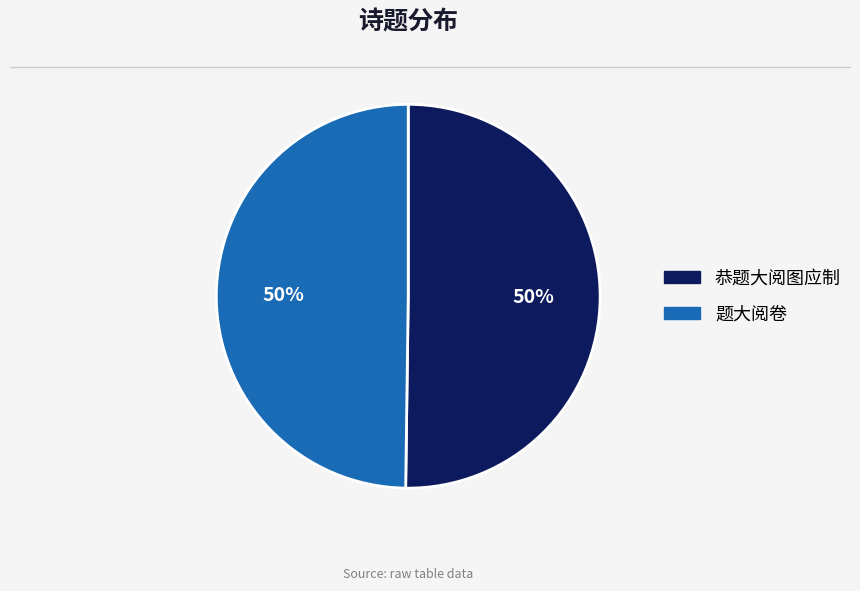

What is the ratio of the value at 题大阅卷 to the value at 恭题大阅图应制?

1.0